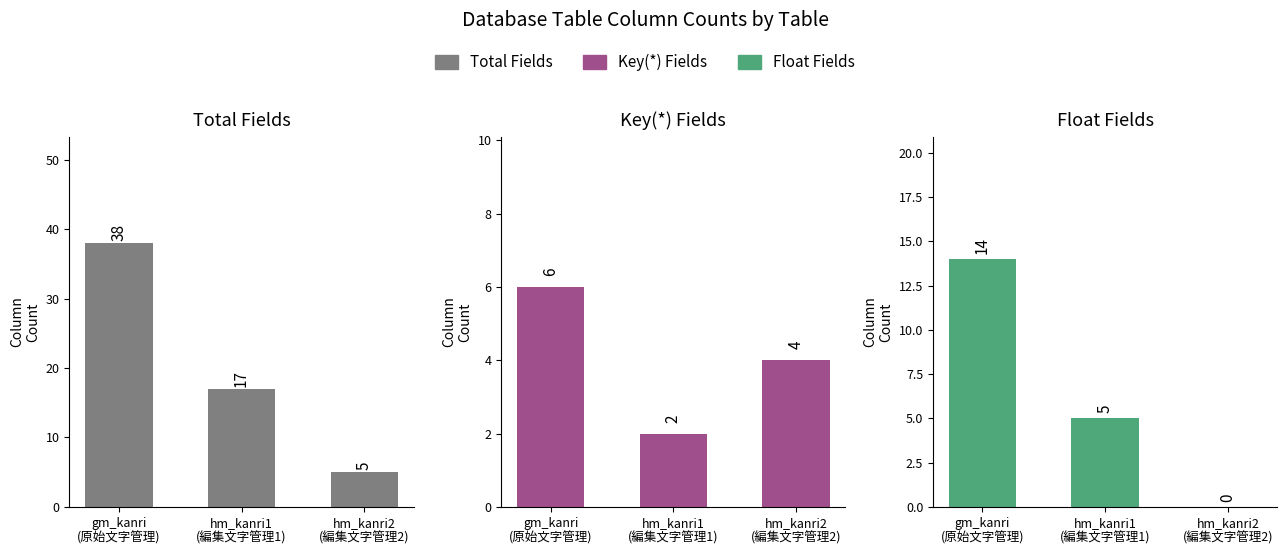

What is the sum of the Float Fields values at hm_kanri1
(編集文字管理1) and gm_kanri
(原始文字管理)?

19